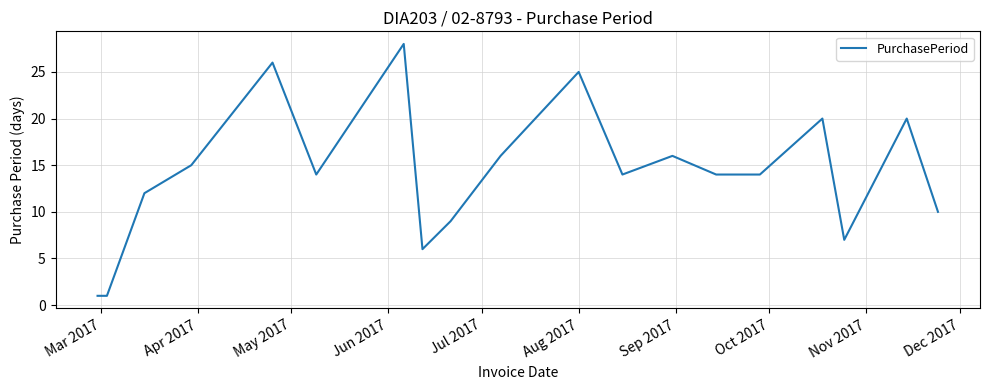

What is the difference between the maximum and minimum values?

27